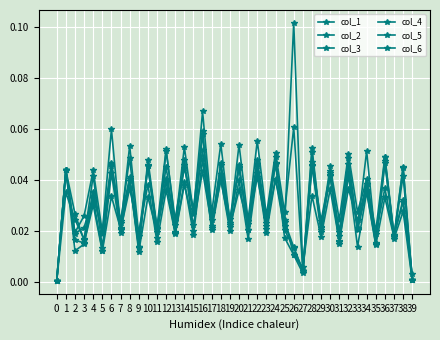

The col_3 series shows 0.0 at 35. True or false?

False